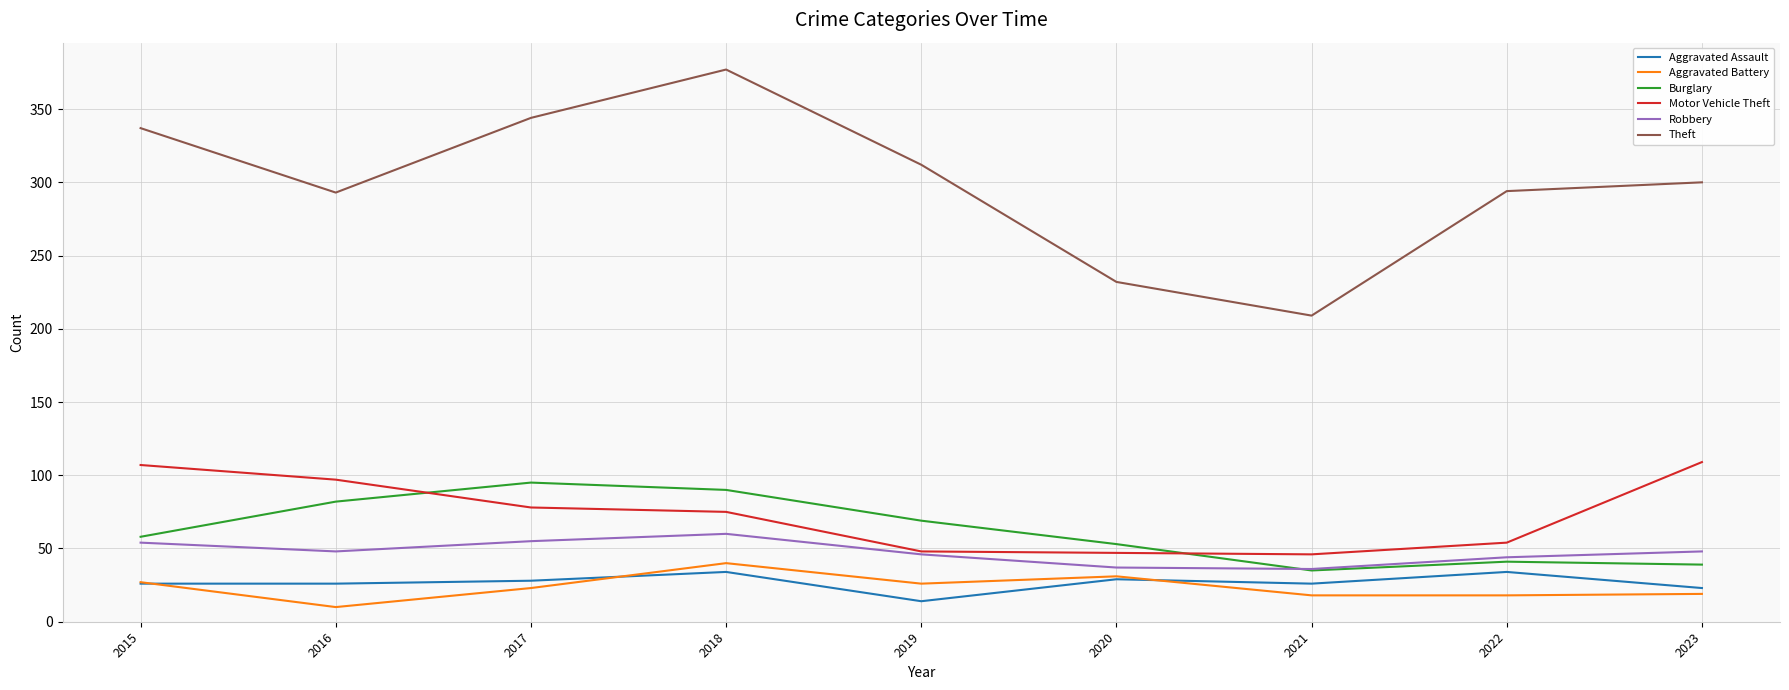

Is it true that Theft equals 192 at 2022?

False